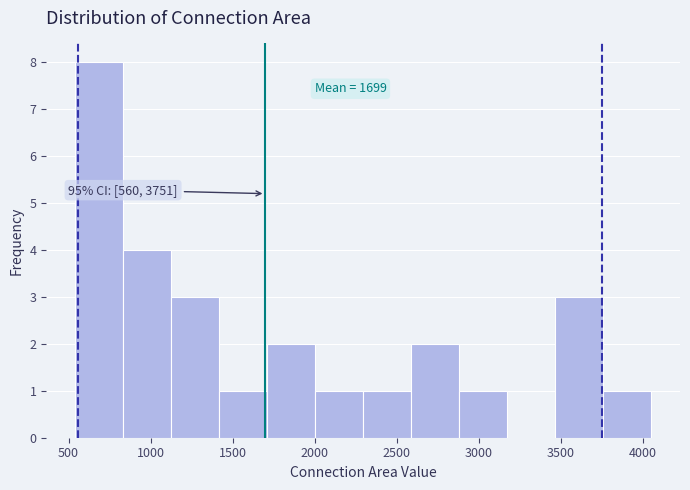

Which range on the x-axis has the tallest bar?

550 to 850